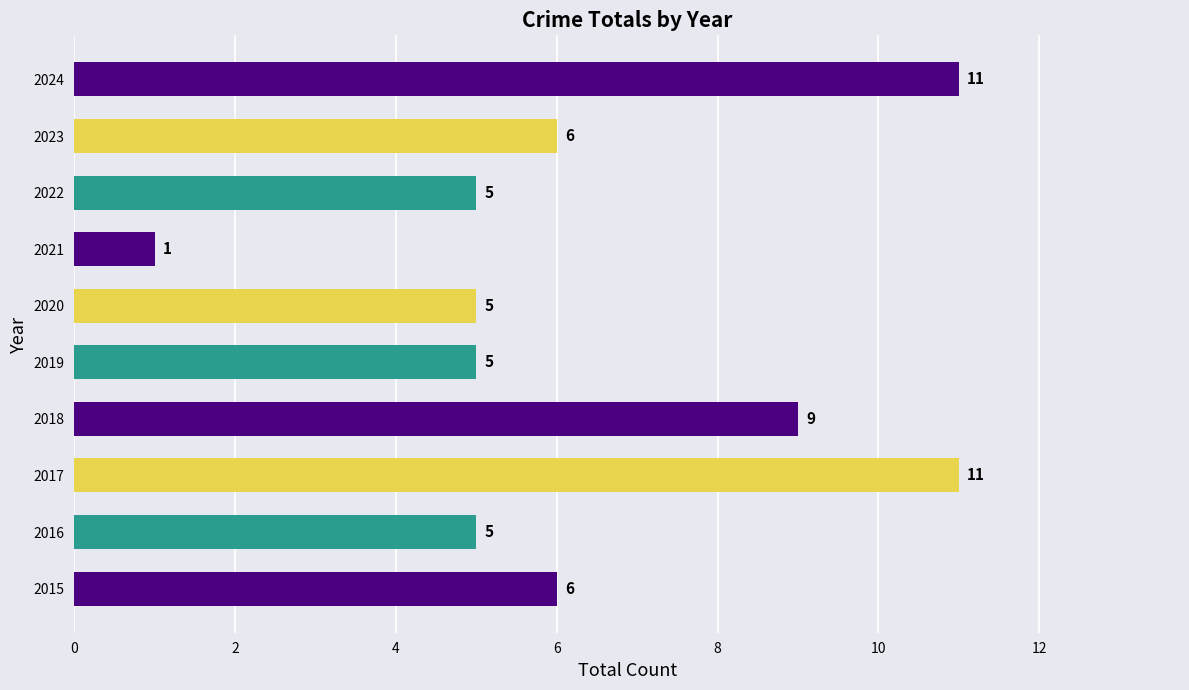

Reading bottom to top, list all the values displayed in this chart.

6	5	11	9	5	5	1	5	6	11